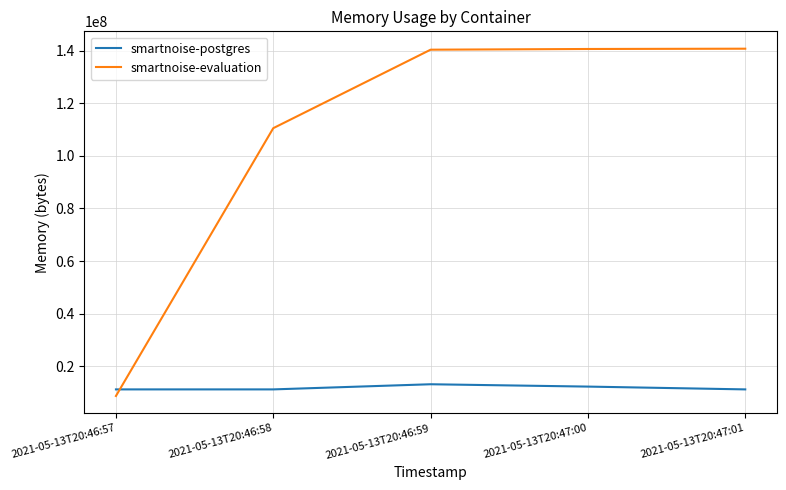

Rank the series at 2021-05-13T20:46:58 from lowest to highest value.

smartnoise-postgres, smartnoise-evaluation